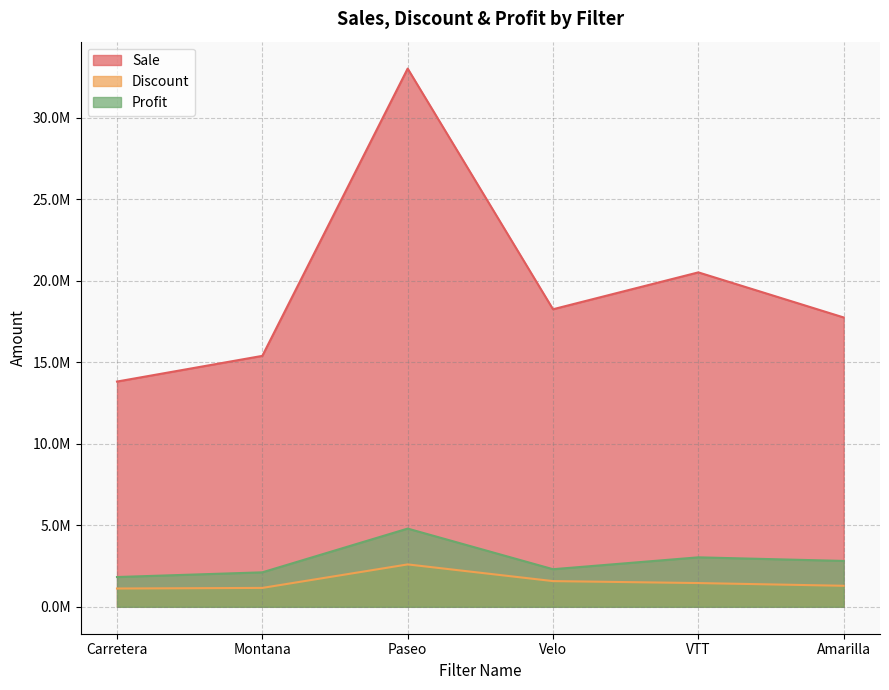

Between Montana and VTT, which series saw the biggest shift?

Sale